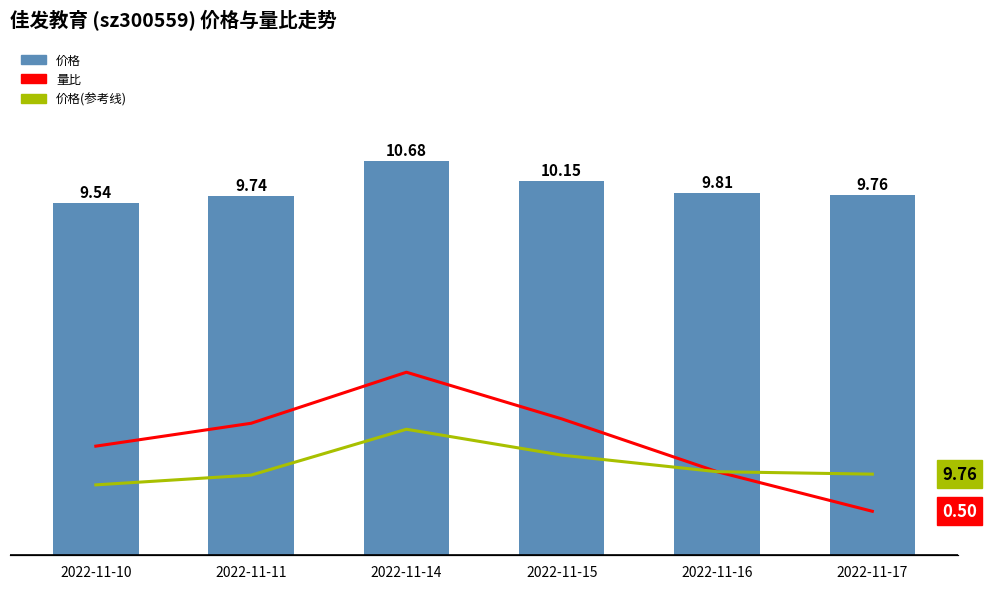

Reading left to right, list all the values displayed in this chart.

价格: 9.5	9.7	10.7	10.2	9.8	9.8
量比: 1.2	1.5	2.1	1.6	0.9	0.5
价格(参考线): 0.8	0.9	1.4	1.1	0.9	0.9